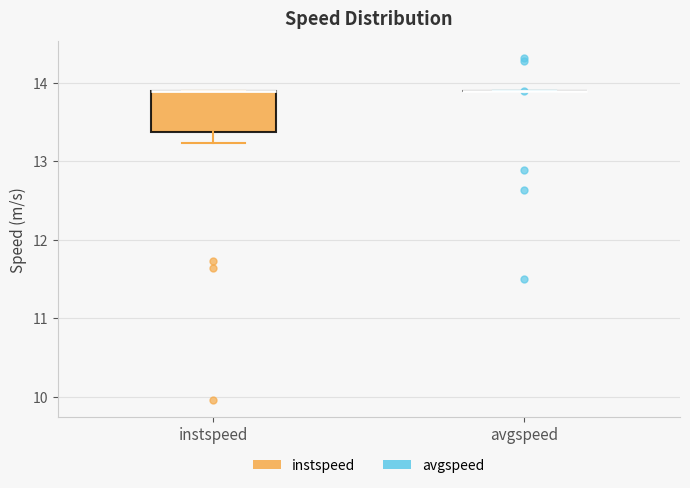

Which box is the tallest, from its lower edge to its upper edge?

instspeed